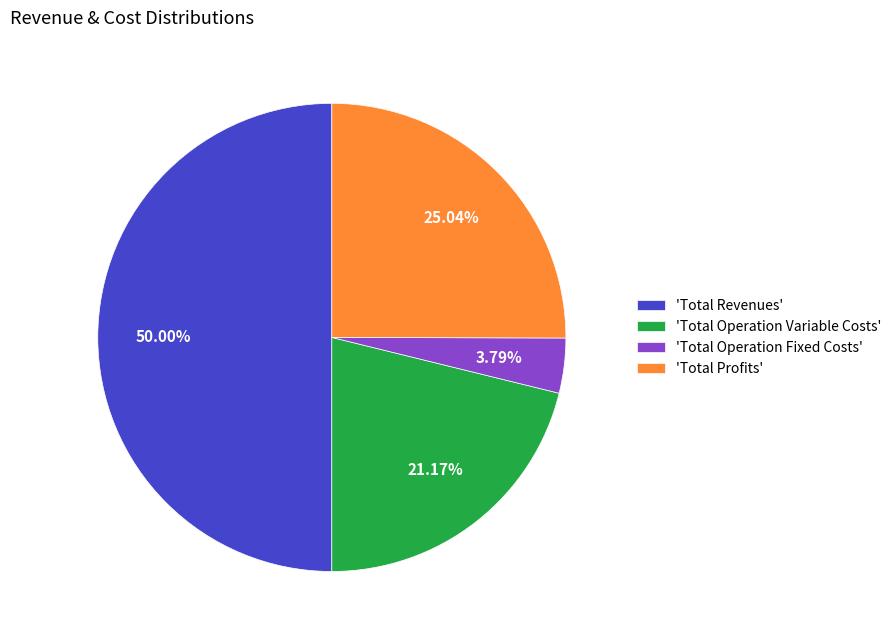

Which slice is the smallest?

'Total Operation Fixed Costs'